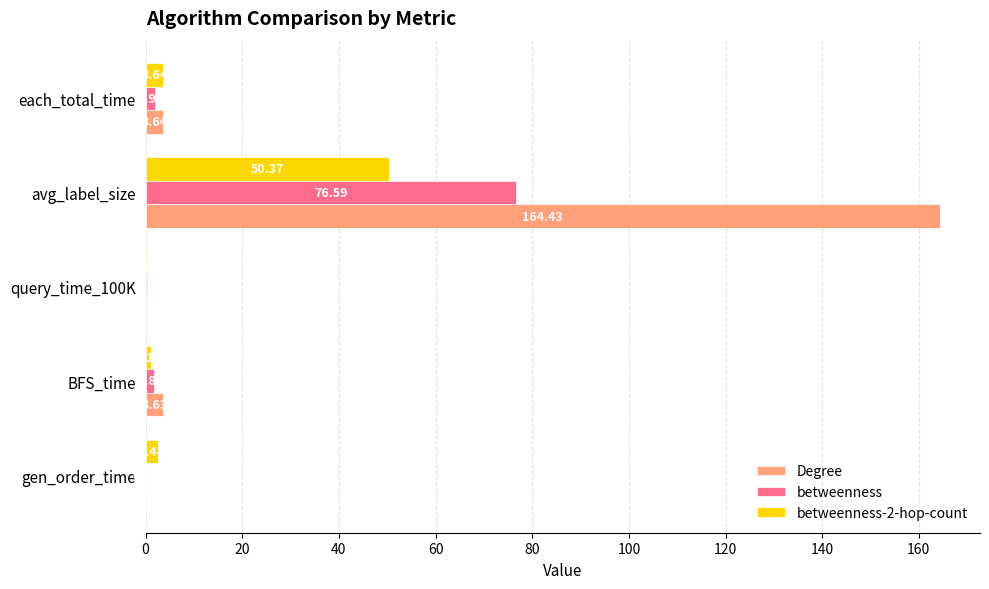

At which label is betweenness-2-hop-count closest to 25?

each_total_time